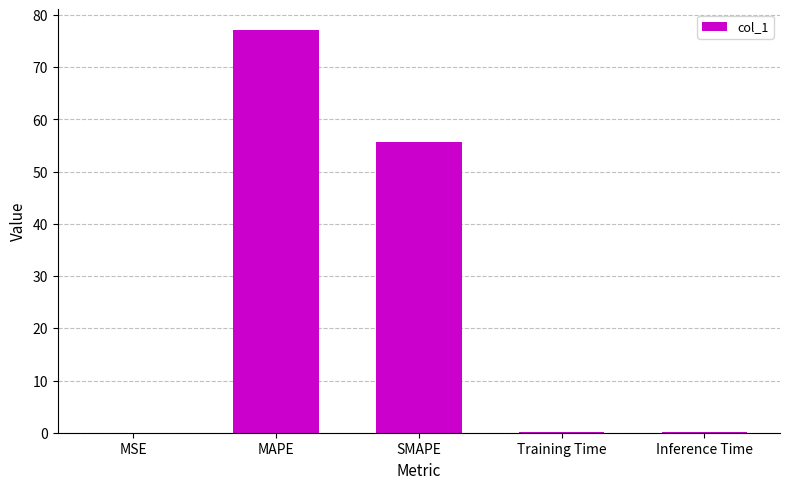

Read the value at MAPE.

77.2